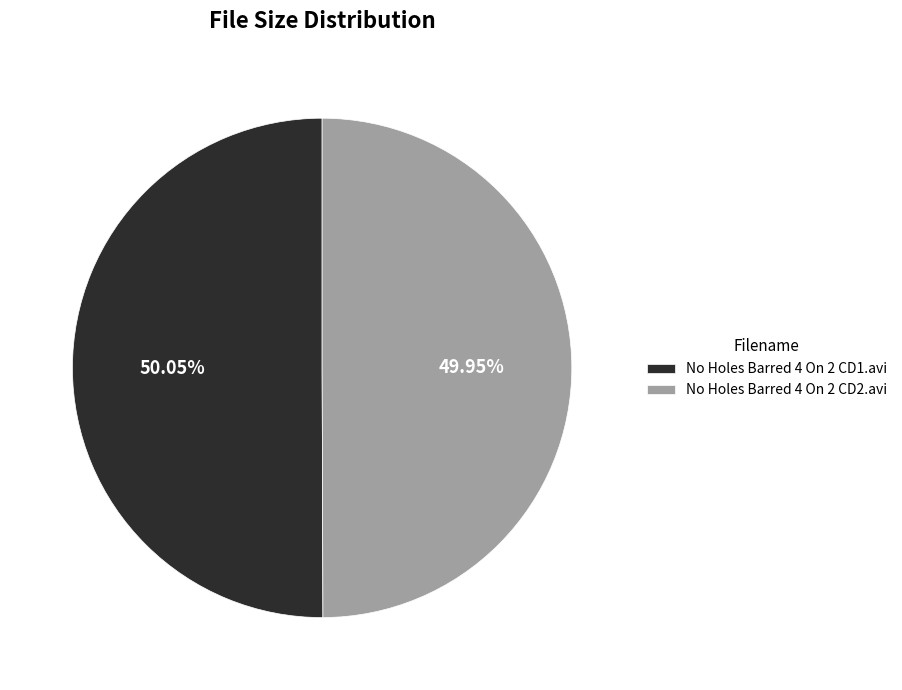

To the nearest percent, what portion does No Holes Barred 4 On 2 CD2.avi represent?

50%